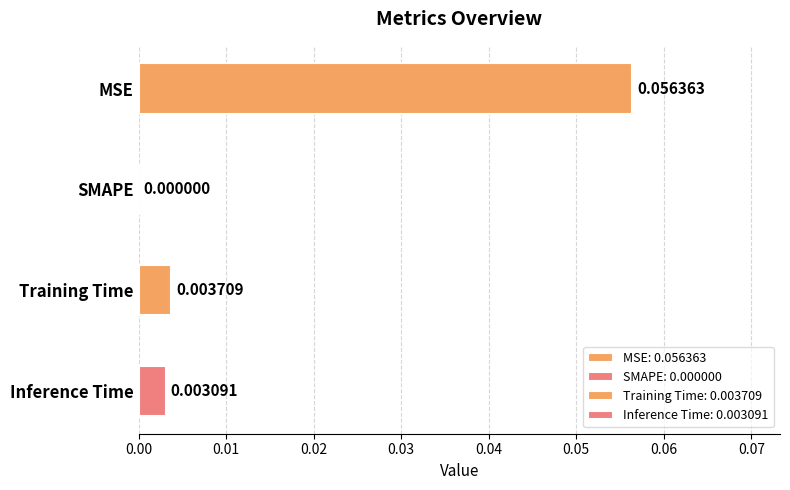

Which category has the highest value across all series?

MSE